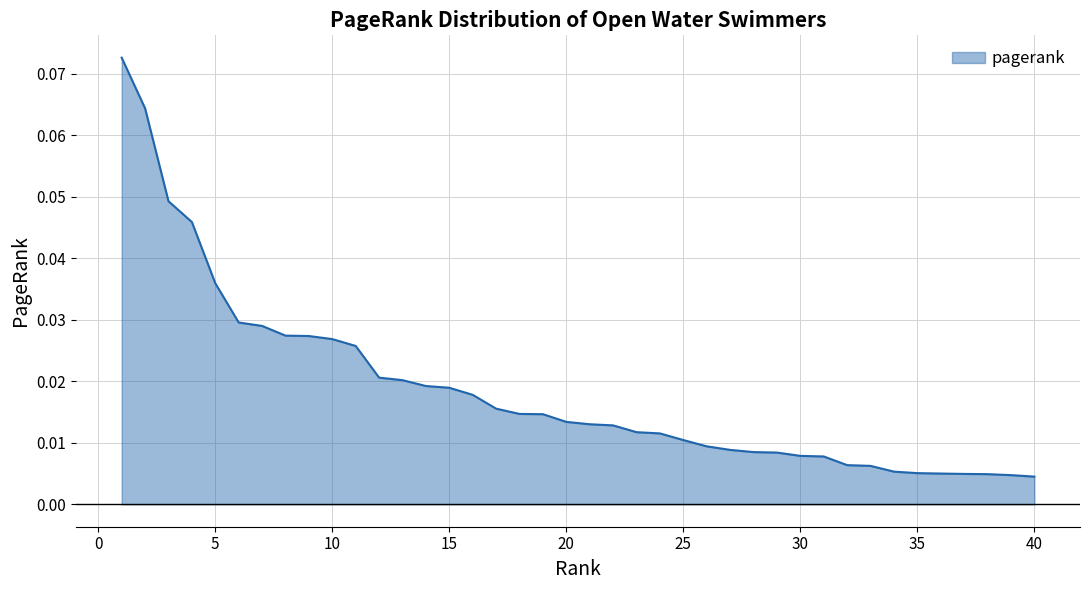

Does the chart have visible grid lines?

Yes